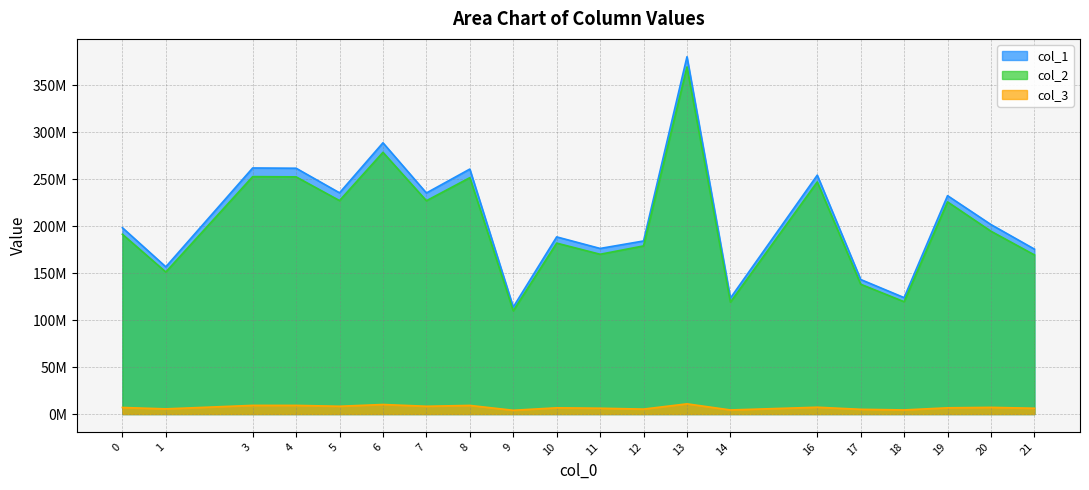

Does the chart display data point markers on the line(s)?

No